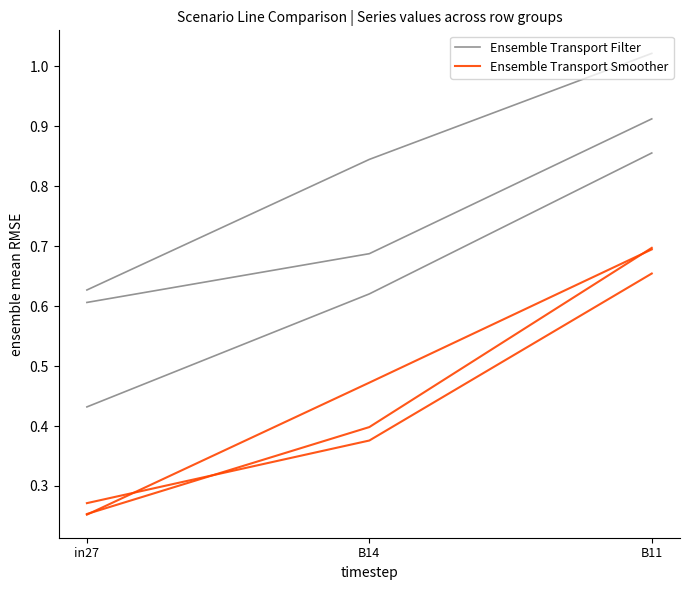

What are all the series names shown in the legend?

Ensemble Transport Filter, Ensemble Transport Smoother